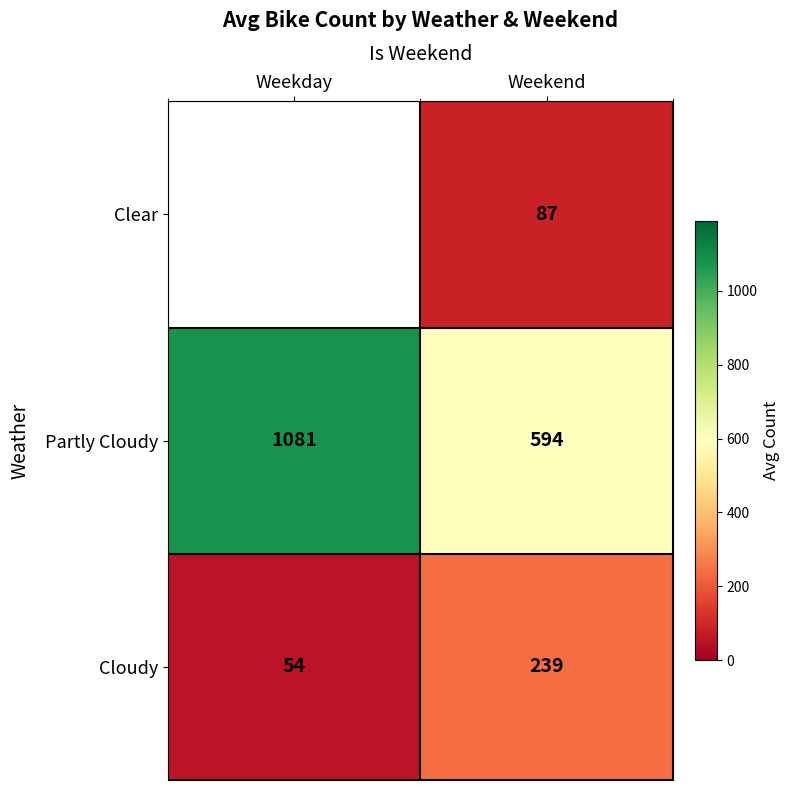

Rank the categories by Partly Cloudy value from lowest to highest.

Weekend, Weekday